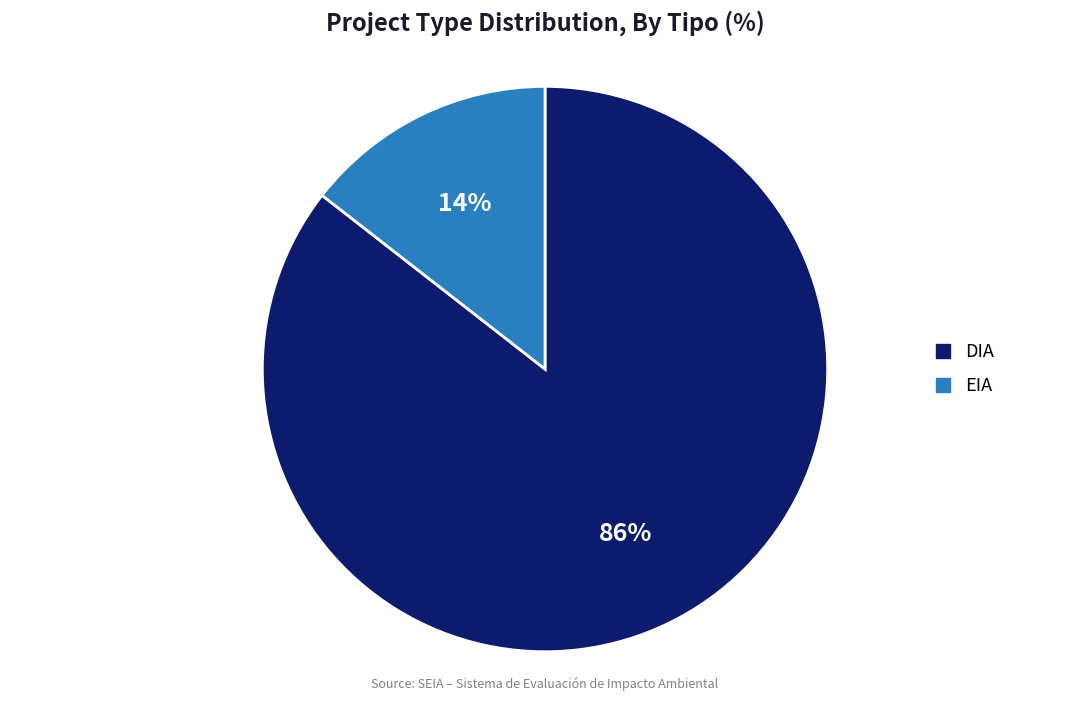

True or false: EIA accounts for 14% of the total.

True